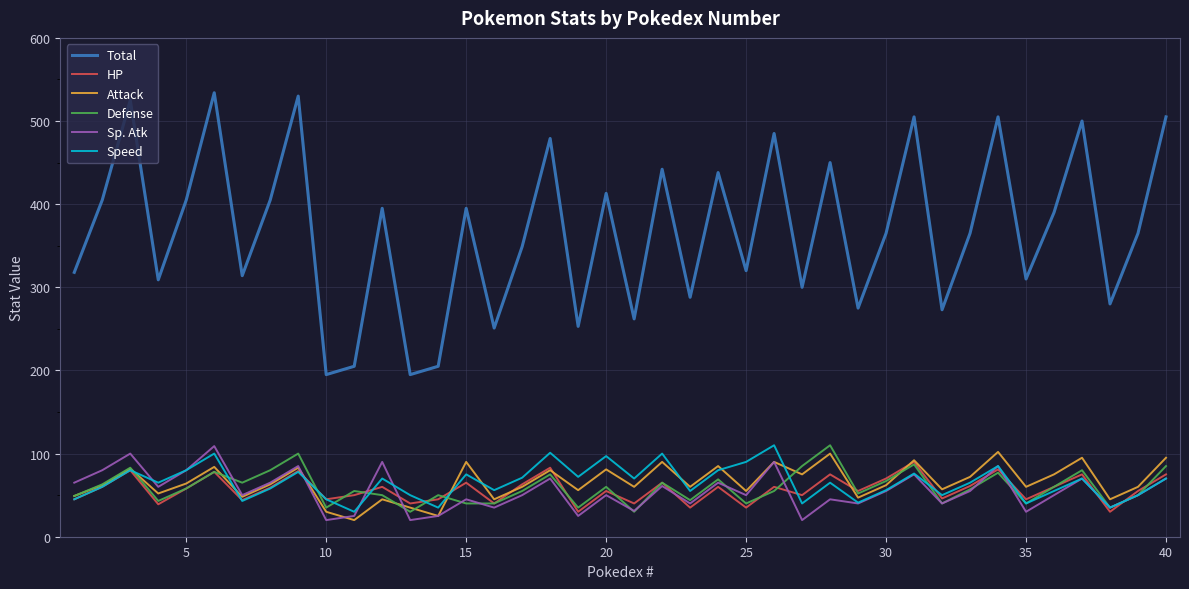

True or false: Total and Attack cross at least once.

False